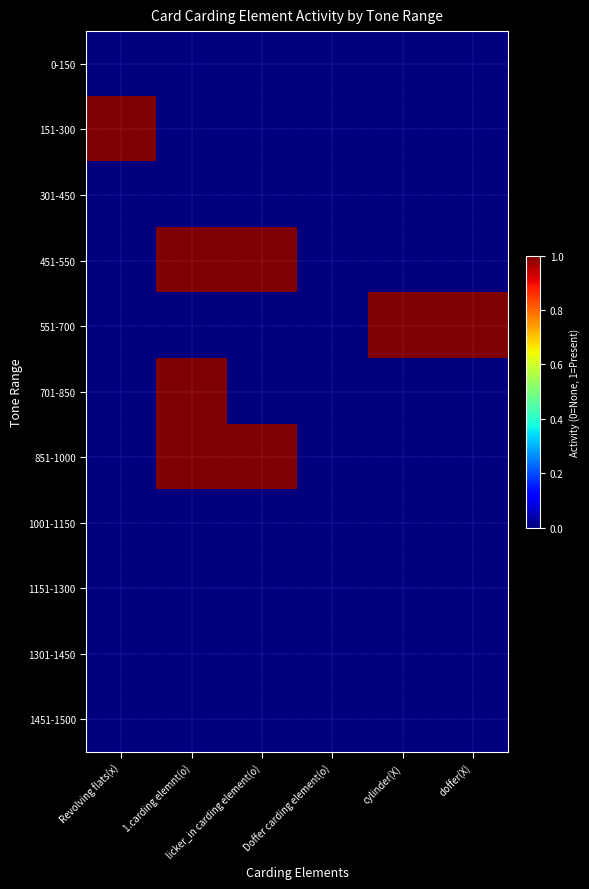

Rank the series by their maximum value, from lowest to highest.

0-150, 301-450, 1001-1150, 1151-1300, 1301-1450, 1451-1500, 151-300, 451-550, 551-700, 701-850, 851-1000